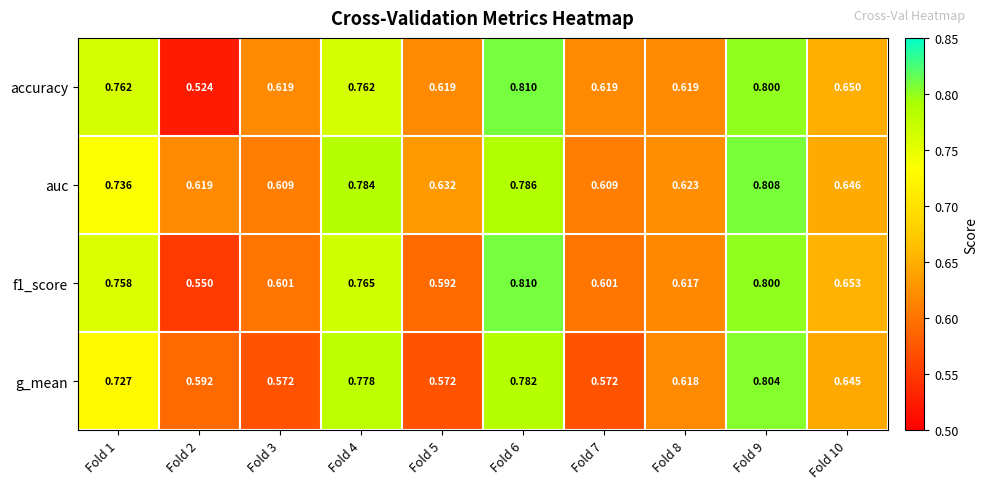

Which series has the largest total across all categories?

auc